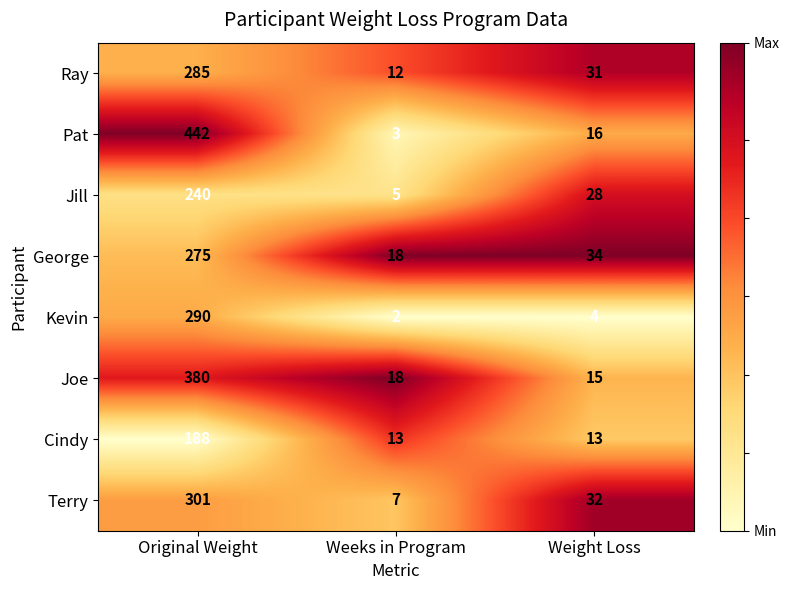

What is the greatest value displayed?

442